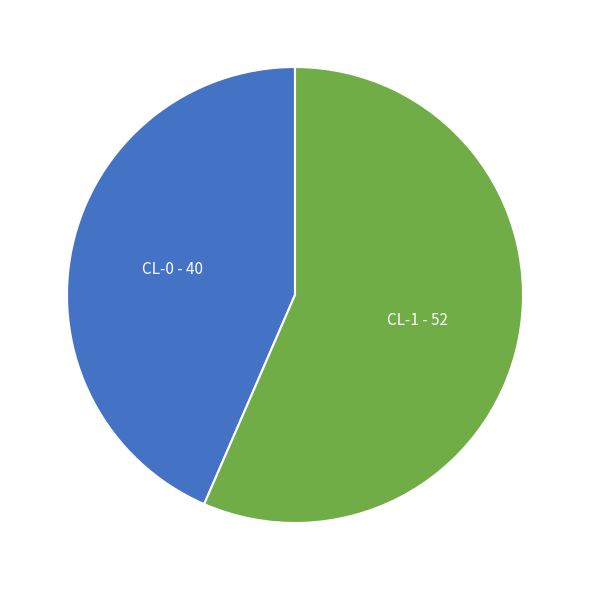

Between CL-0 and CL-1, which is larger?

CL-1